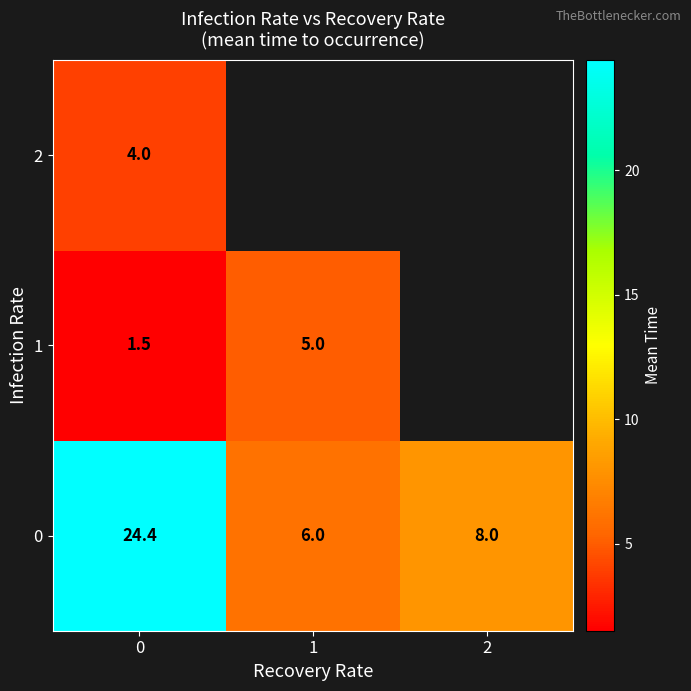

What is the difference between the highest and lowest values at 0?

22.9